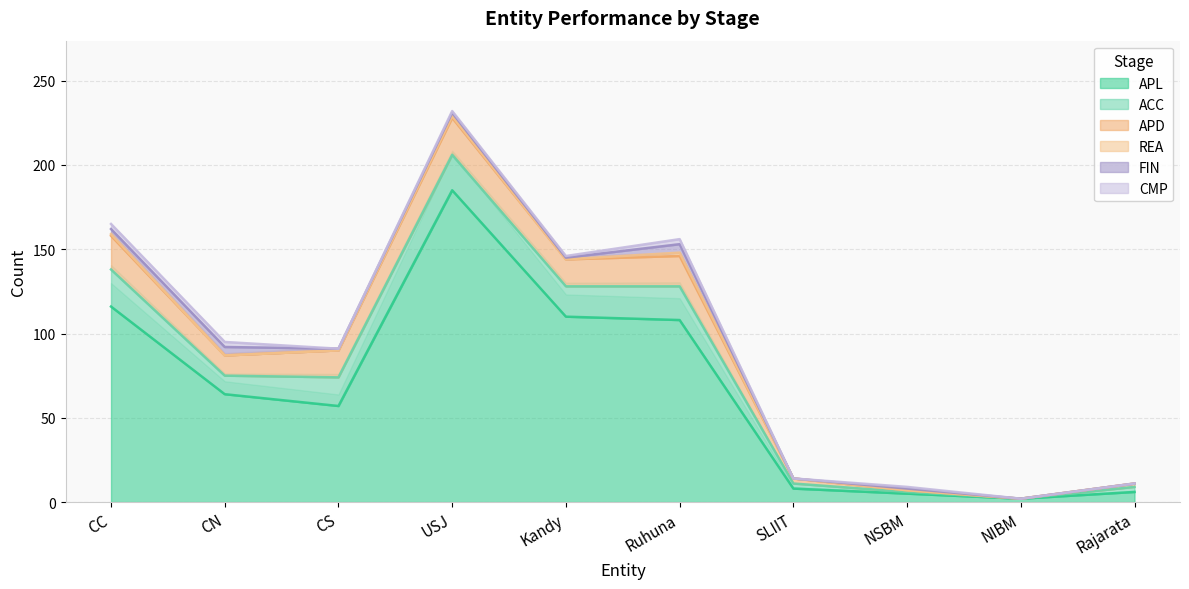

What is the difference between the highest and lowest values at CN?

64